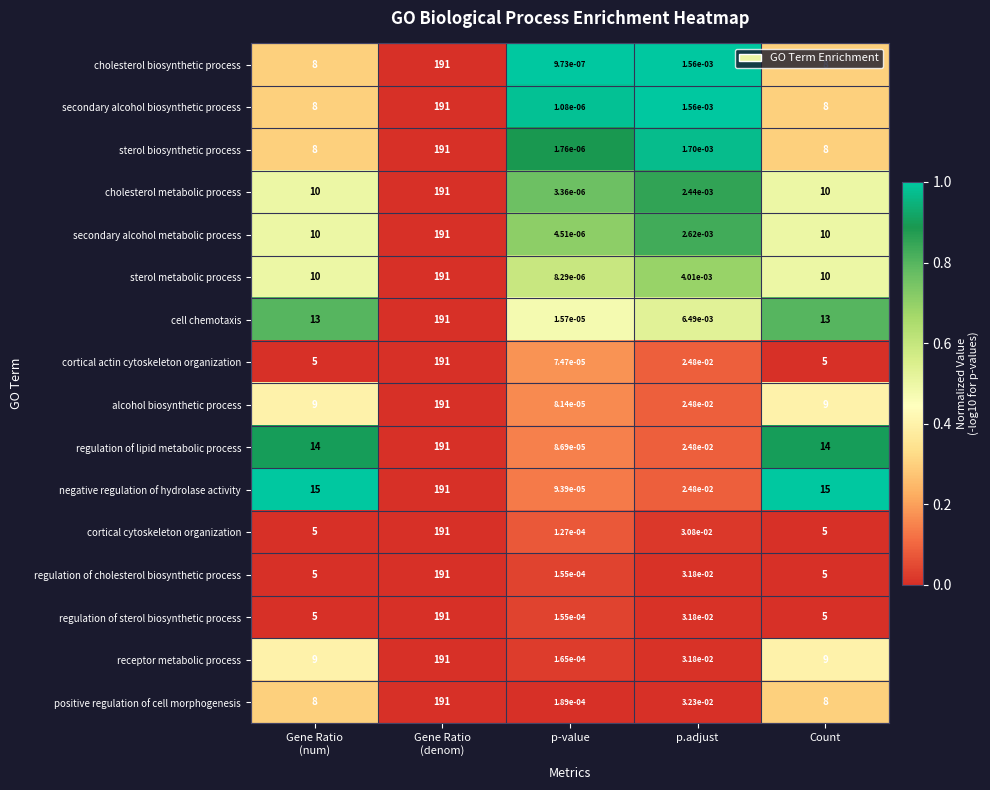

How many data points does each series have?

5